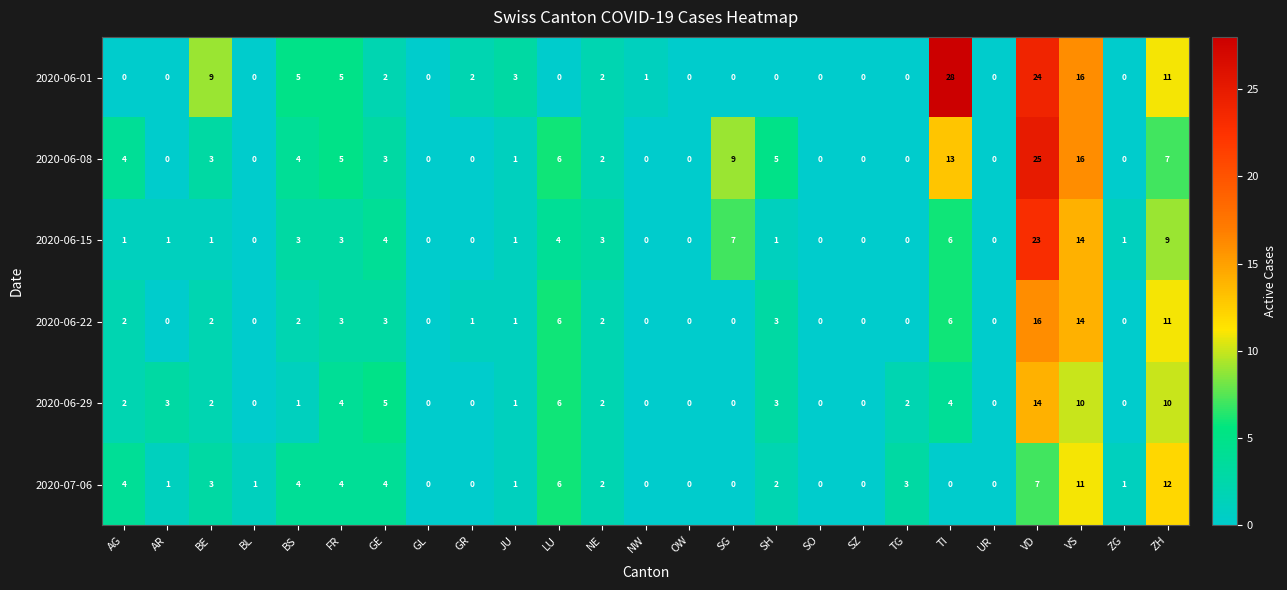

At which label is 2020-06-08 closest to 12?

TI